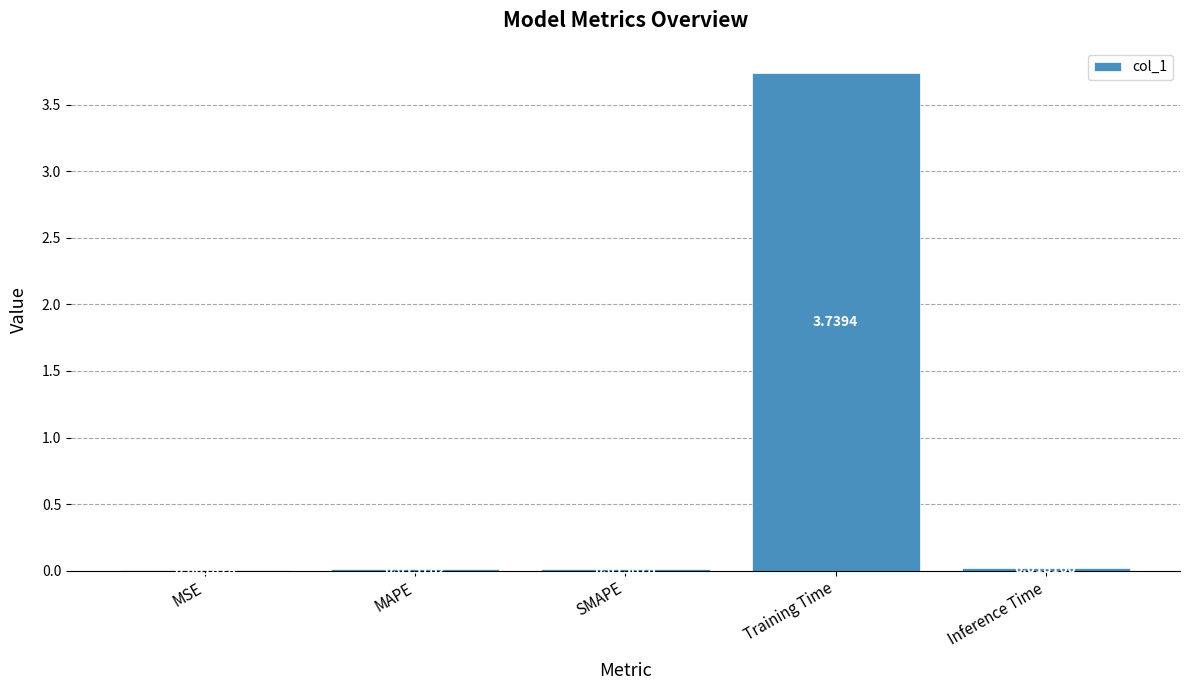

Between MAPE and Training Time, which is larger?

Training Time